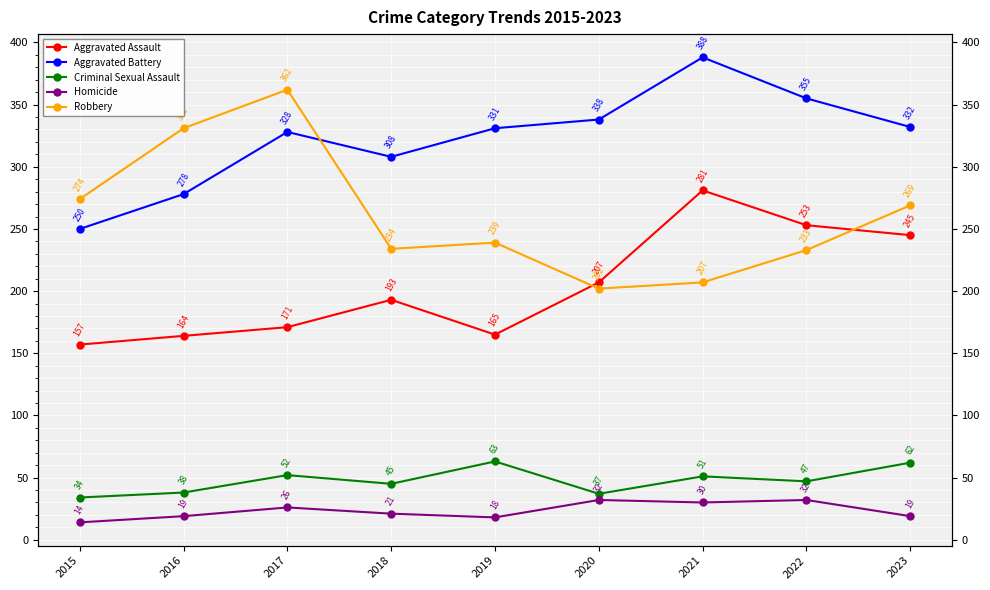

Reading right to left, transcribe all the data shown in this chart.

Aggravated Assault: 245	253	281	207	165	193	171	164	157
Aggravated Battery: 332	355	388	338	331	308	328	278	250
Criminal Sexual Assault: 62	47	51	37	63	45	52	38	34
Homicide: 19	32	30	32	18	21	26	19	14
Robbery: 269	233	207	202	239	234	362	331	274